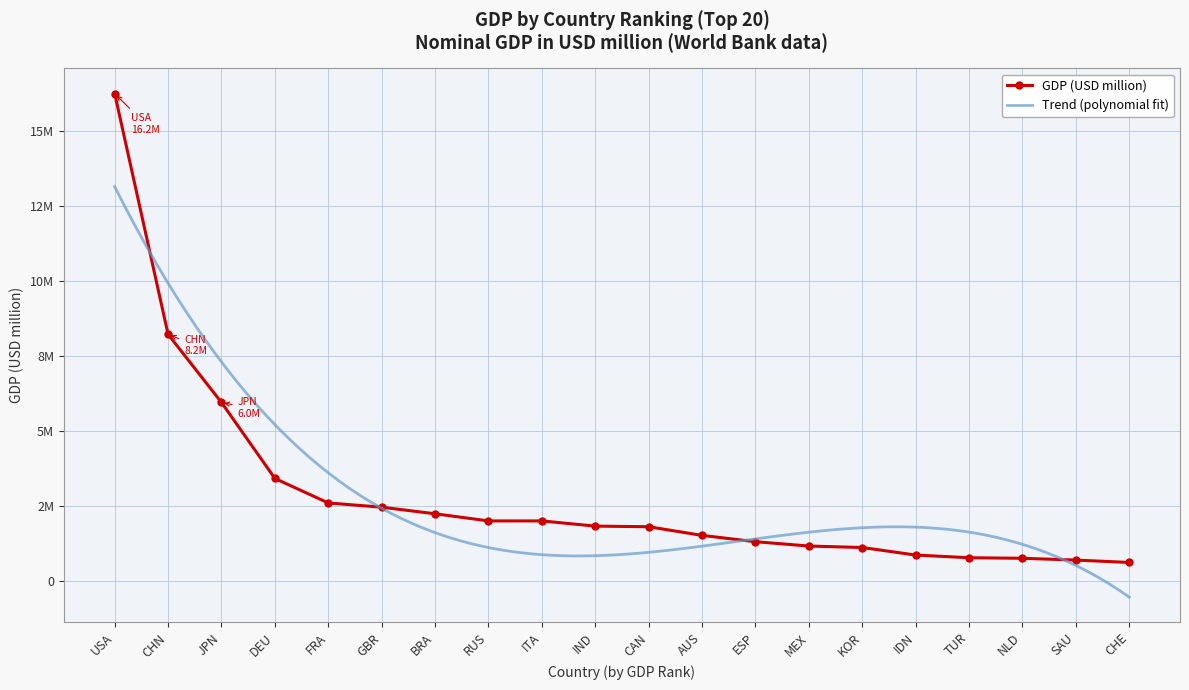

What is the maximum value shown in the chart?

16244600